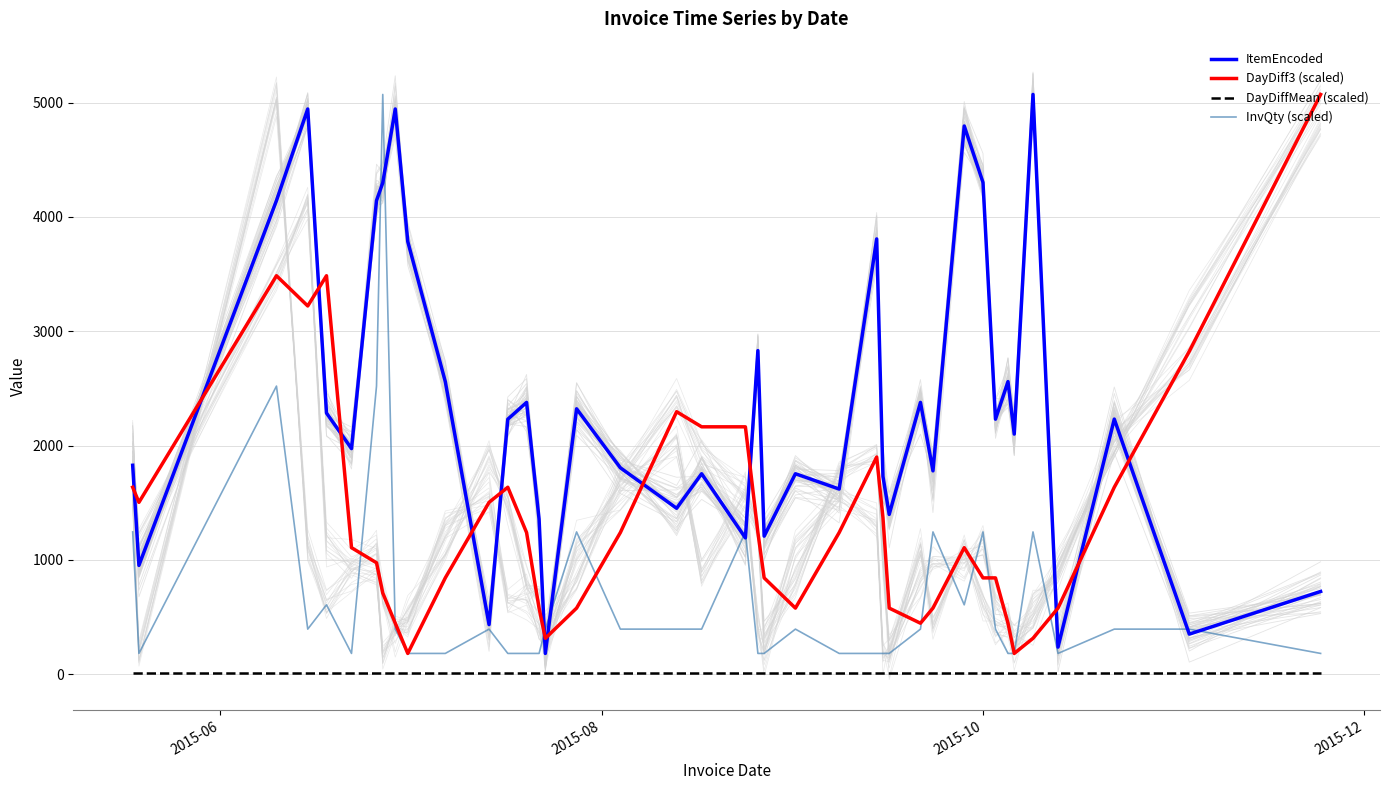

After their last crossing, which series has the higher values: ItemEncoded or DayDiff3 (scaled)?

DayDiff3 (scaled)